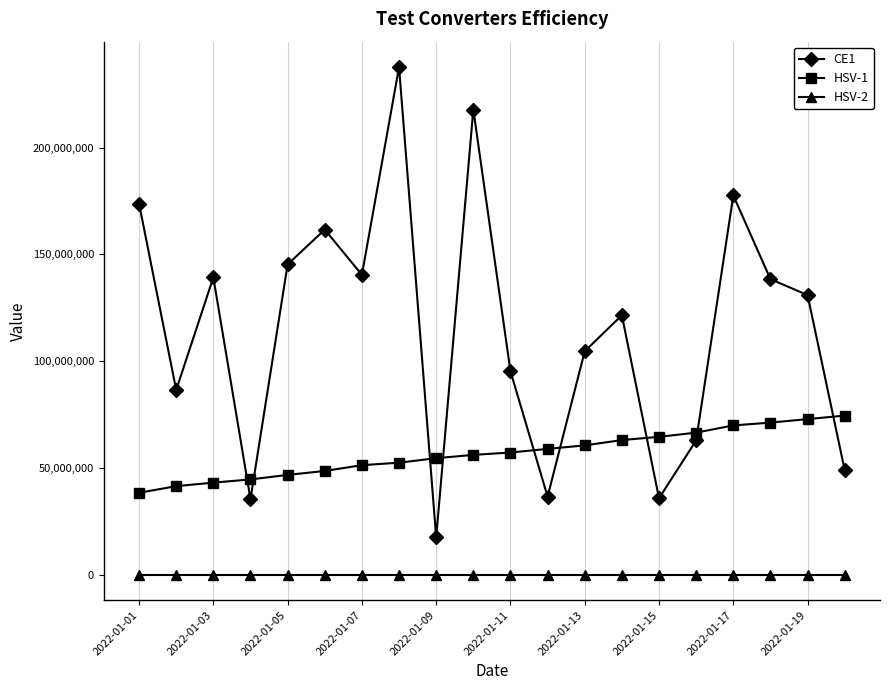

Which series has the largest total across all categories?

CE1